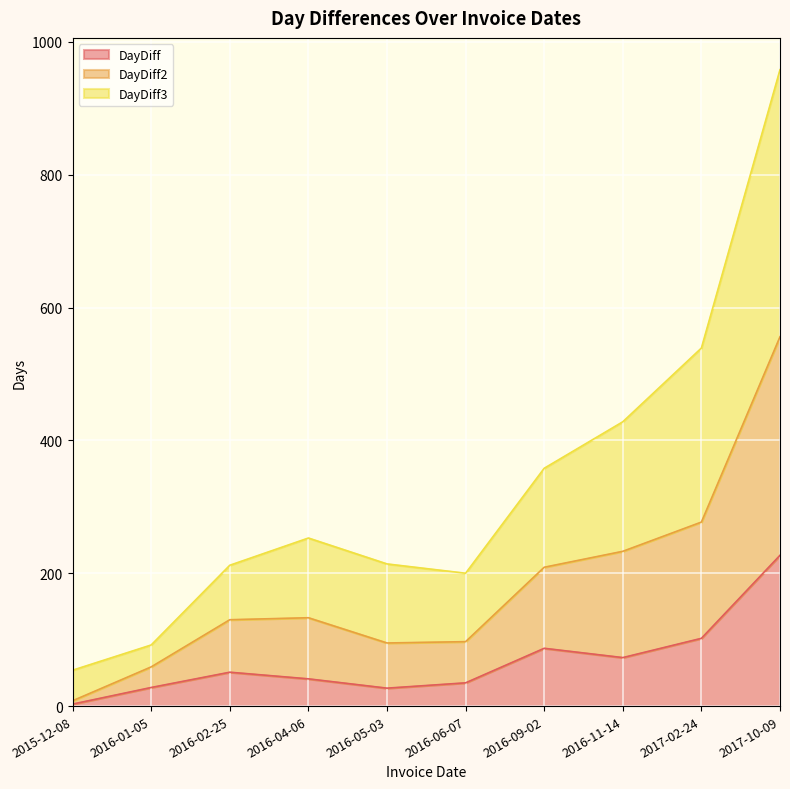

True or false: DayDiff has a value of 1 at 2015-12-08.

False